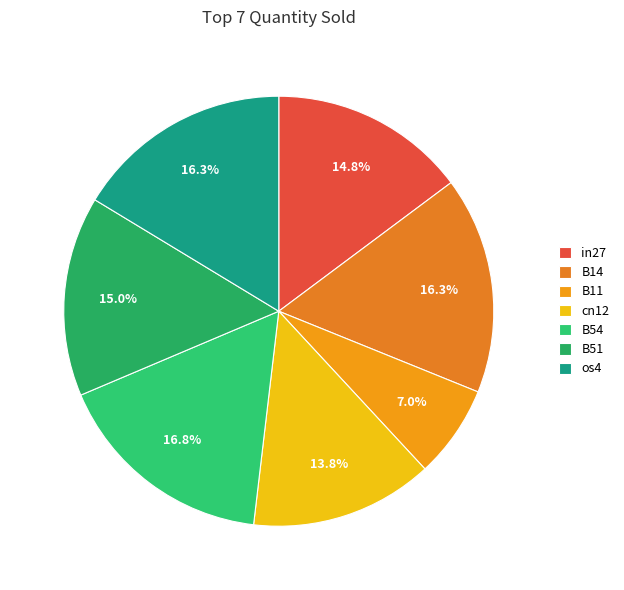

Is it true that B54 is 3% of the pie?

False